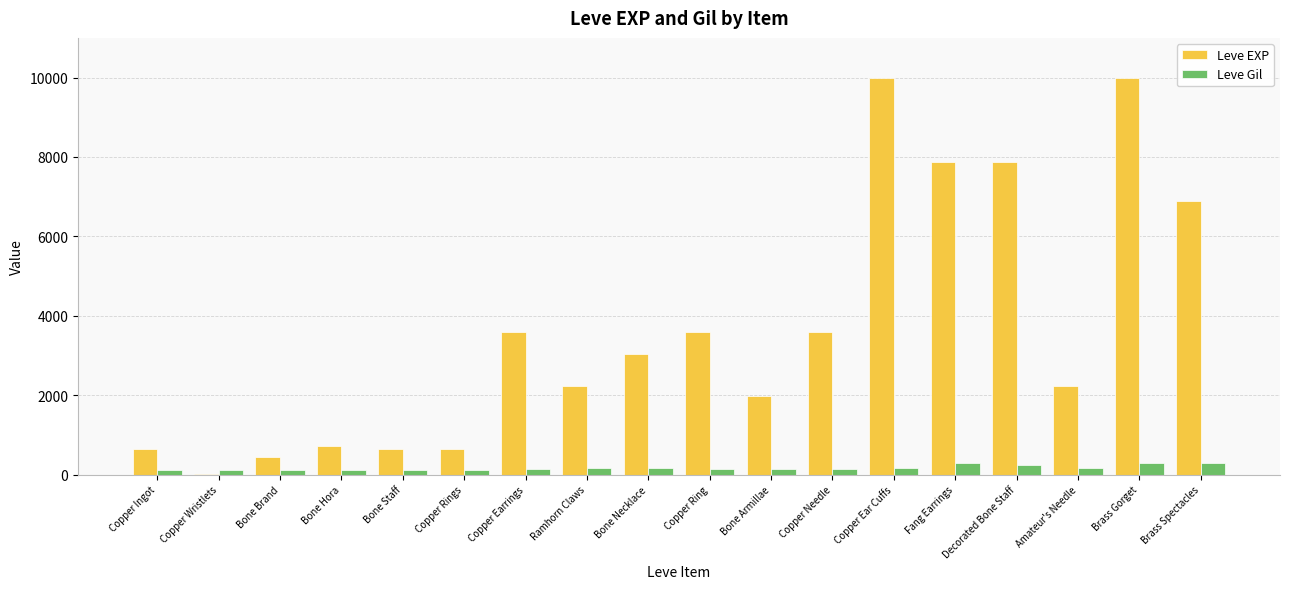

How many groups of bars are there?

18